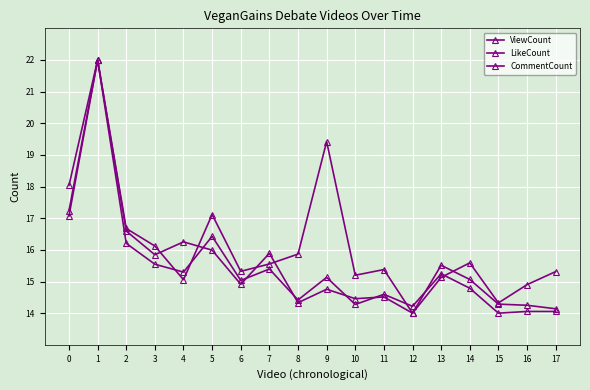

How many lines are shown in the chart?

3